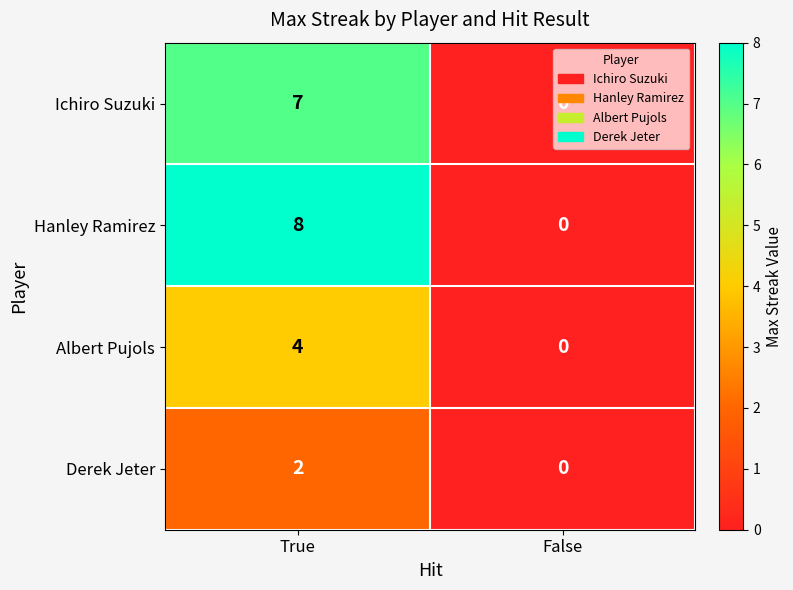

What is the spread (max minus min) of values at True?

6